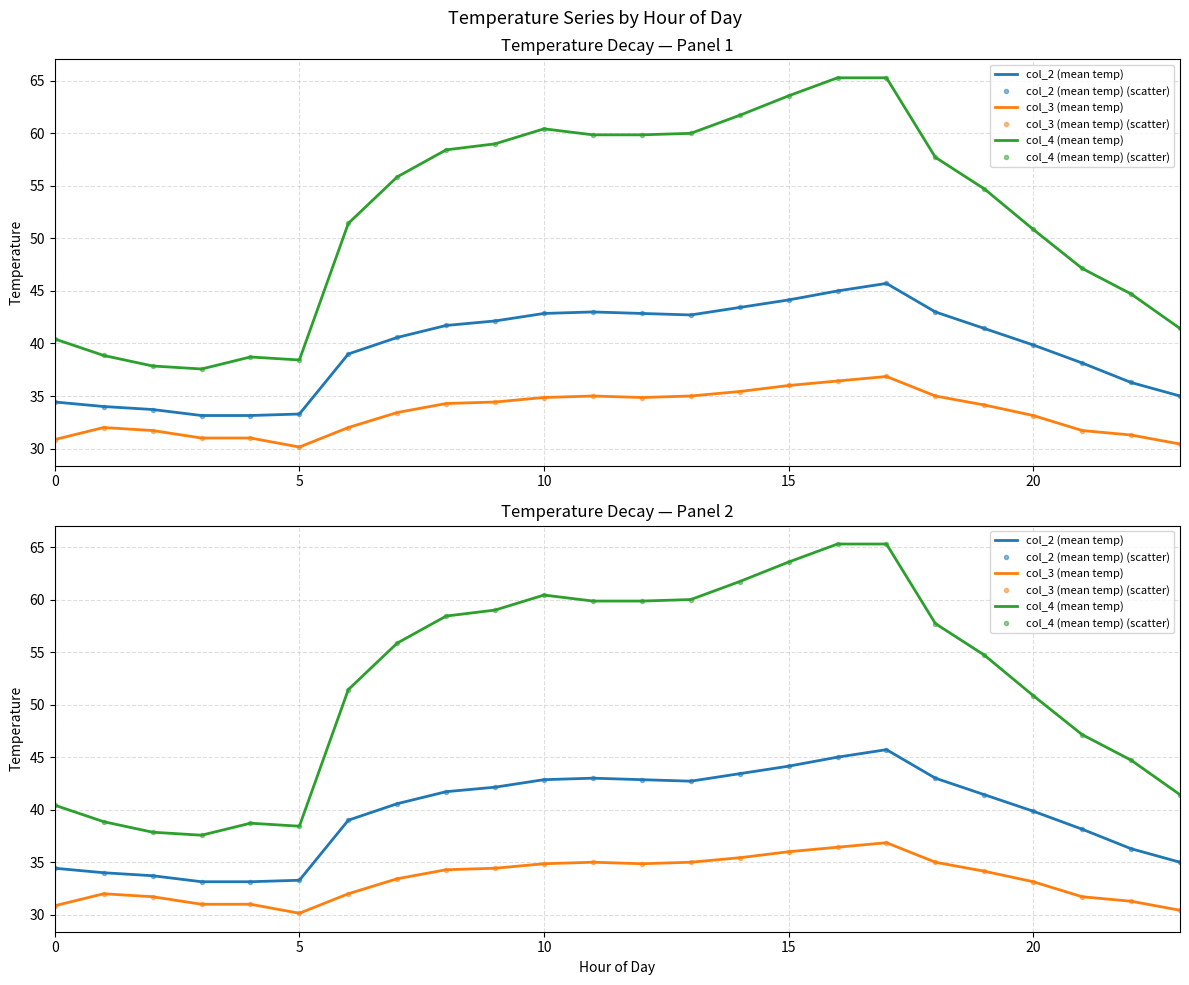

What is the label of the 12th point from the left?

11